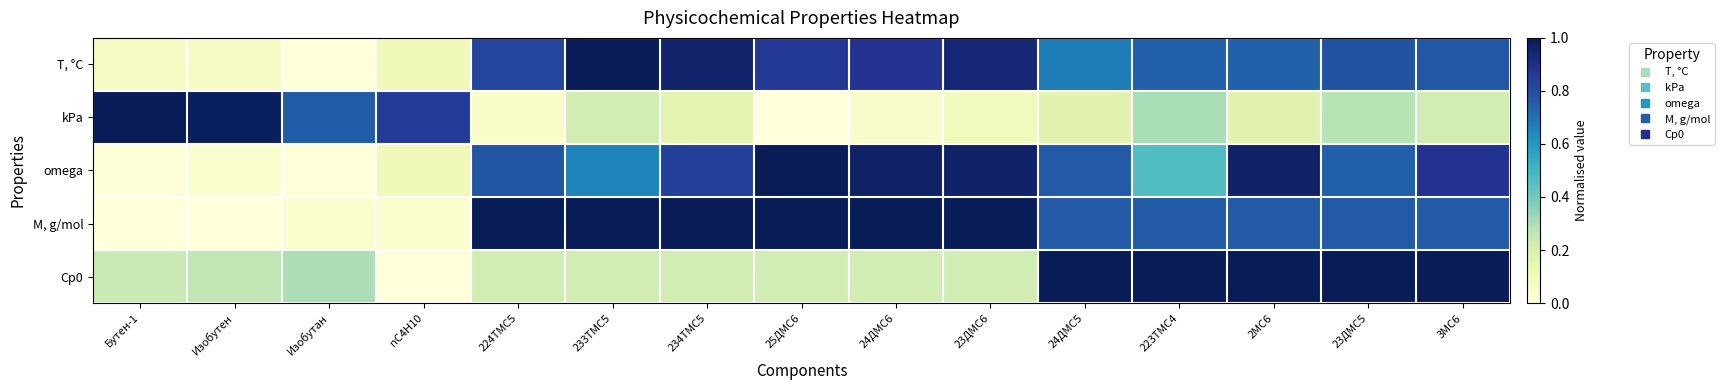

Which series has the largest total across all categories?

M, g/mol